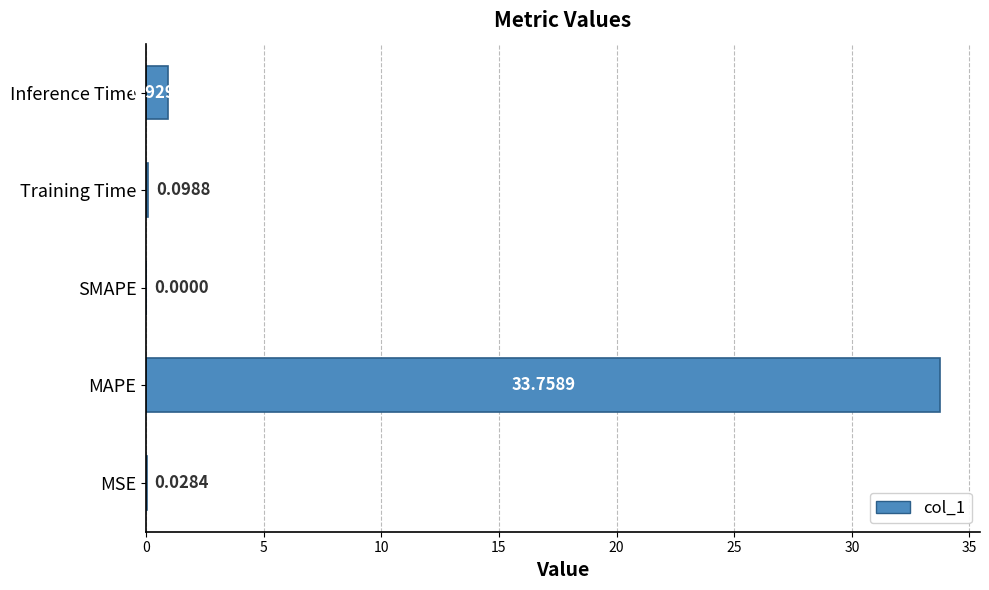

At which category does the chart reach its peak across all series?

MAPE